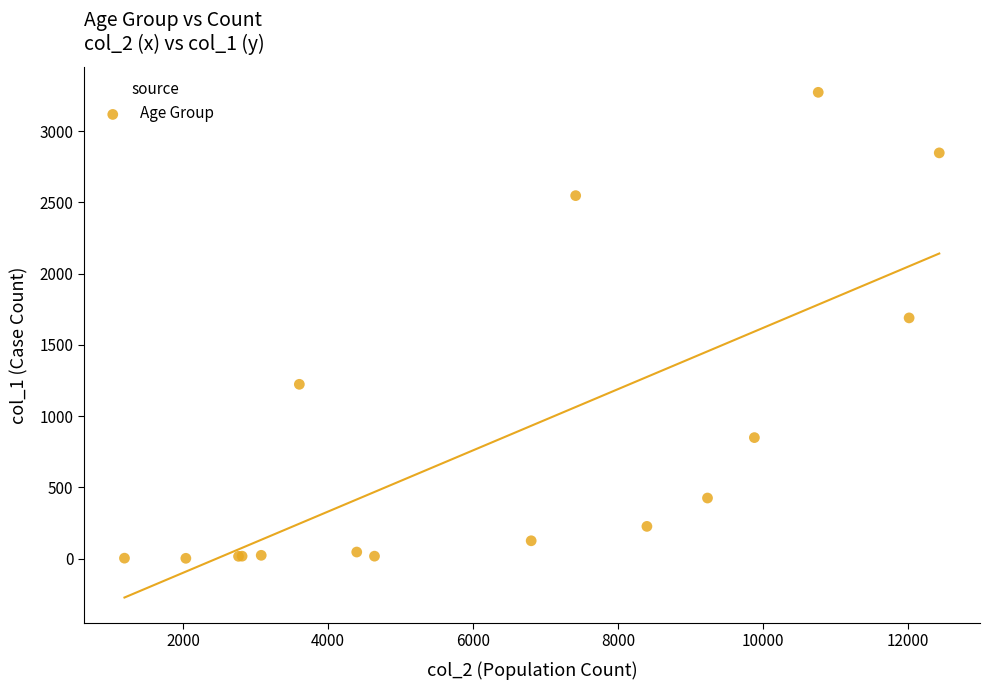

What Y value in the scatter plot is closest to 1638?

1690